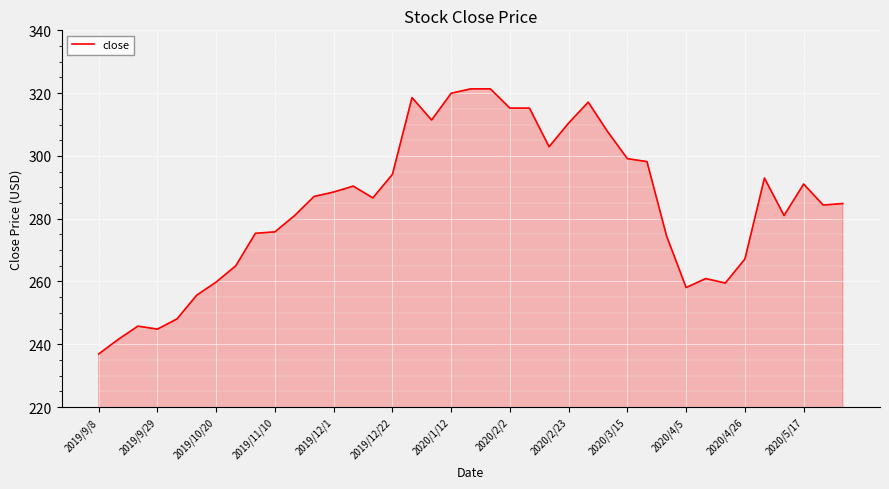

What is the smallest value displayed?

236.9